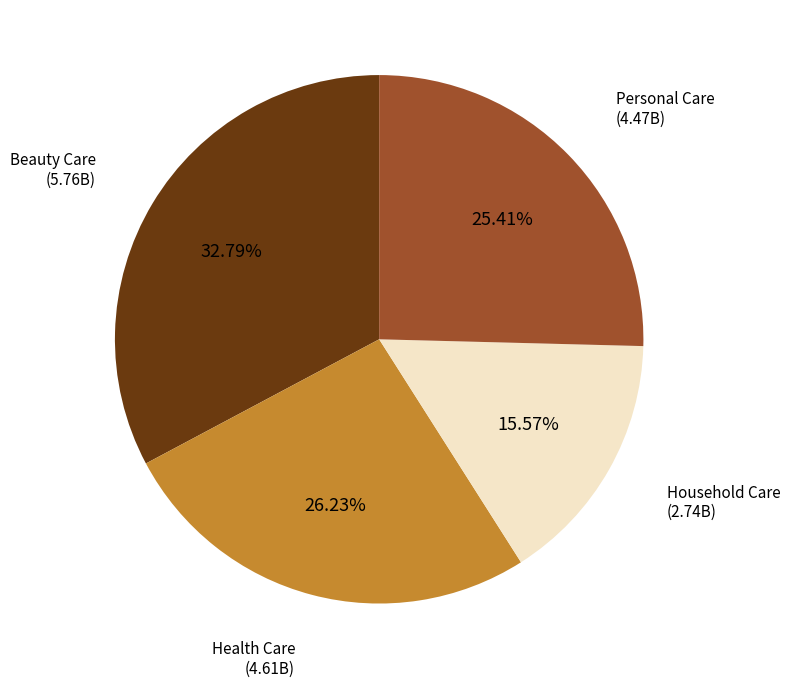

To the nearest percent, what is the average slice percentage?

25%